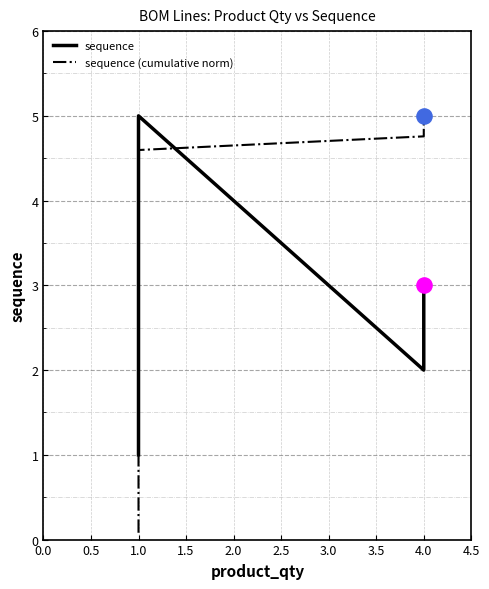

Which series reaches the minimum Y coordinate?

sequence (cumulative norm)